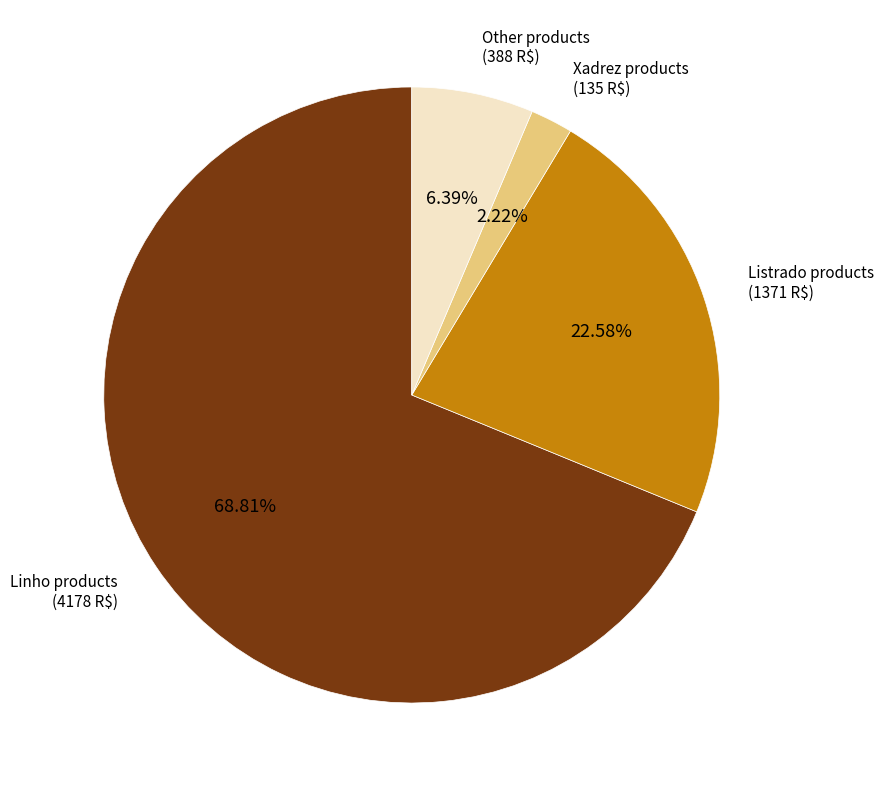

Between Xadrez products and Other products, which is larger?

Other products